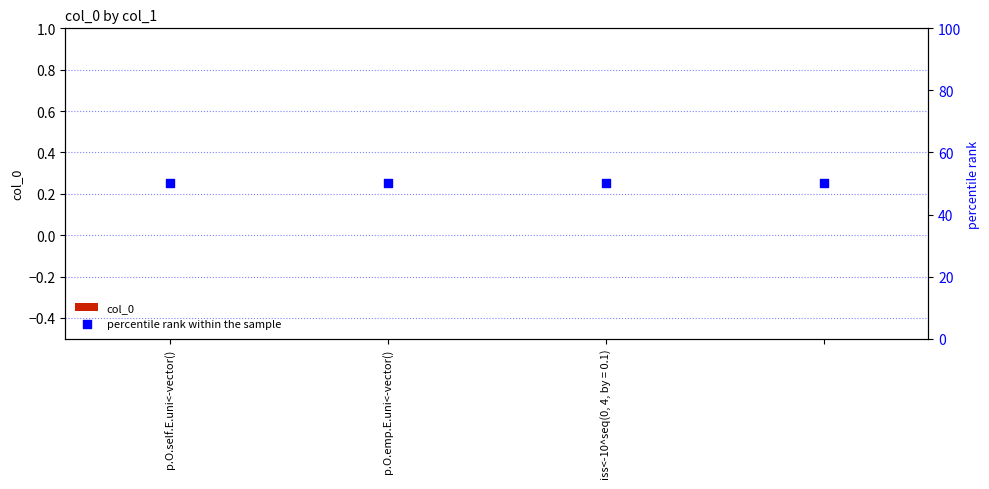

At which category is the sum across all series the highest?

p.O.self.E.uni<-vector()